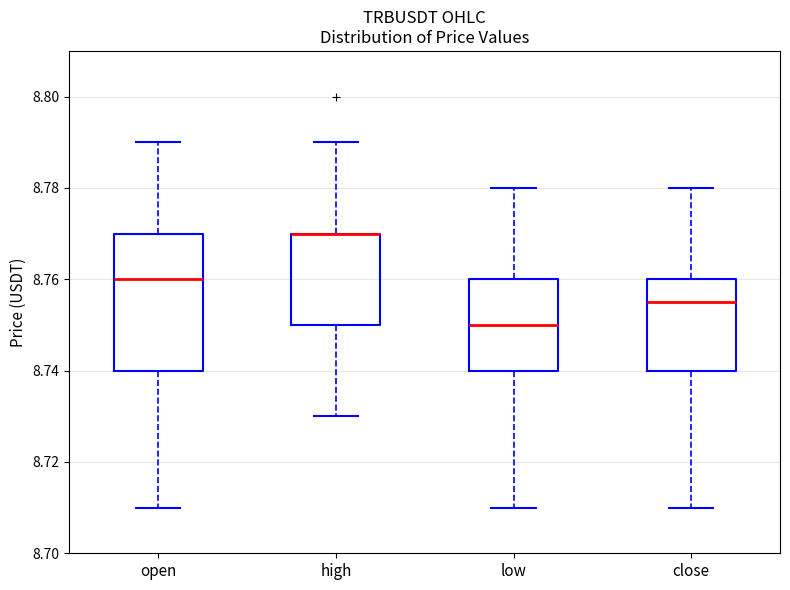

Reading left to right, transcribe this box plot: for each box, give where its median line is, the range the box spans, and where its two whiskers end, as read against the y-axis. The values are not printed on the chart, so give them approximately, as read against the axis.

open: median 8.760, box 8.740 to 8.770, whiskers 8.710 to 8.790
high: median 8.770 (drawn on the box's upper edge), box 8.750 to 8.770, whiskers 8.730 to 8.790
low: median 8.750, box 8.740 to 8.760, whiskers 8.710 to 8.780
close: median 8.756, box 8.740 to 8.760, whiskers 8.710 to 8.780